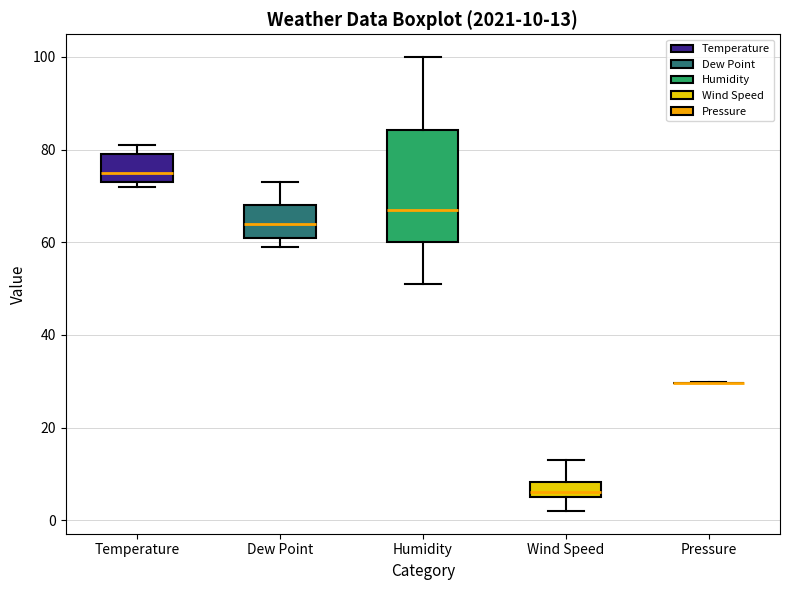

Comparing the boxes themselves (not the whiskers), which one is the tallest?

Humidity